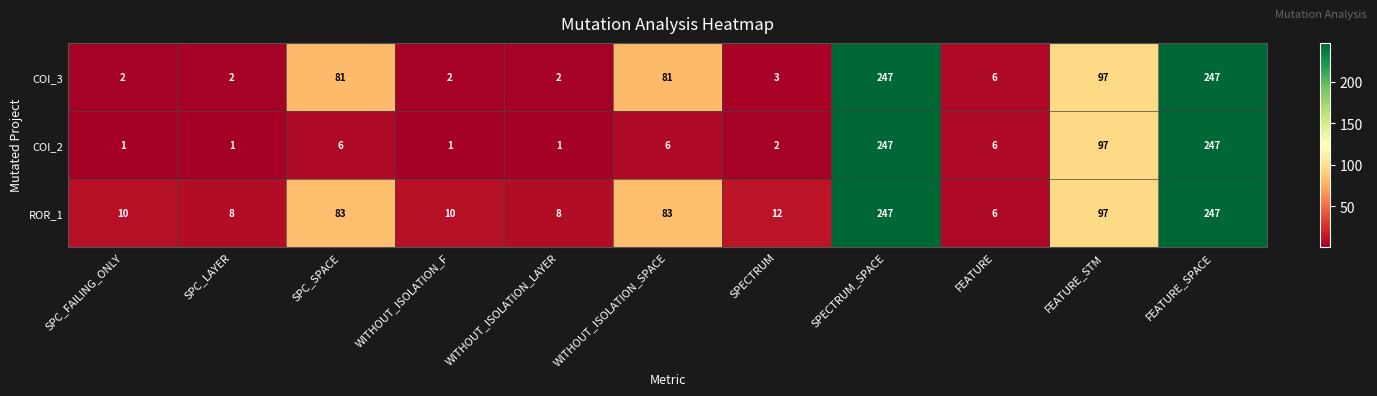

Which series changed the most between SPC_LAYER and FEATURE_SPACE?

COI_2